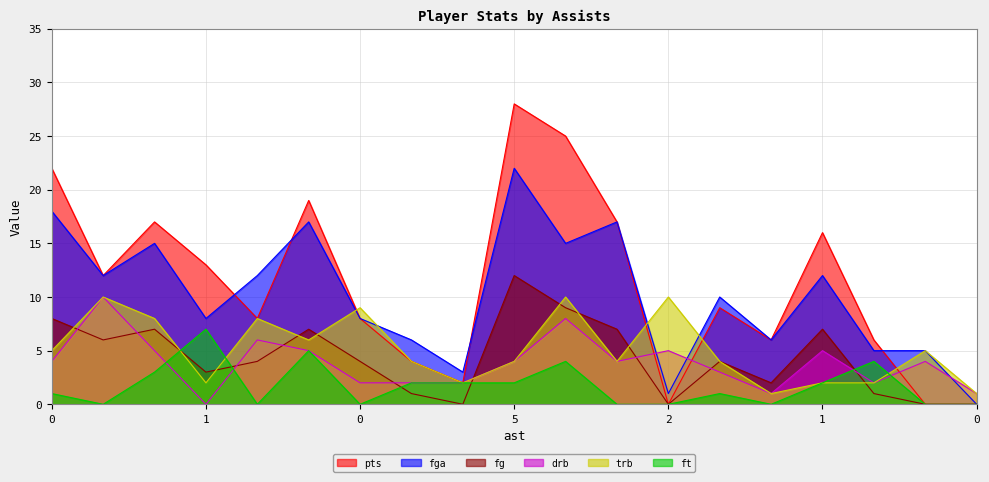

Between 3 and 2, which series saw the biggest shift?

fga